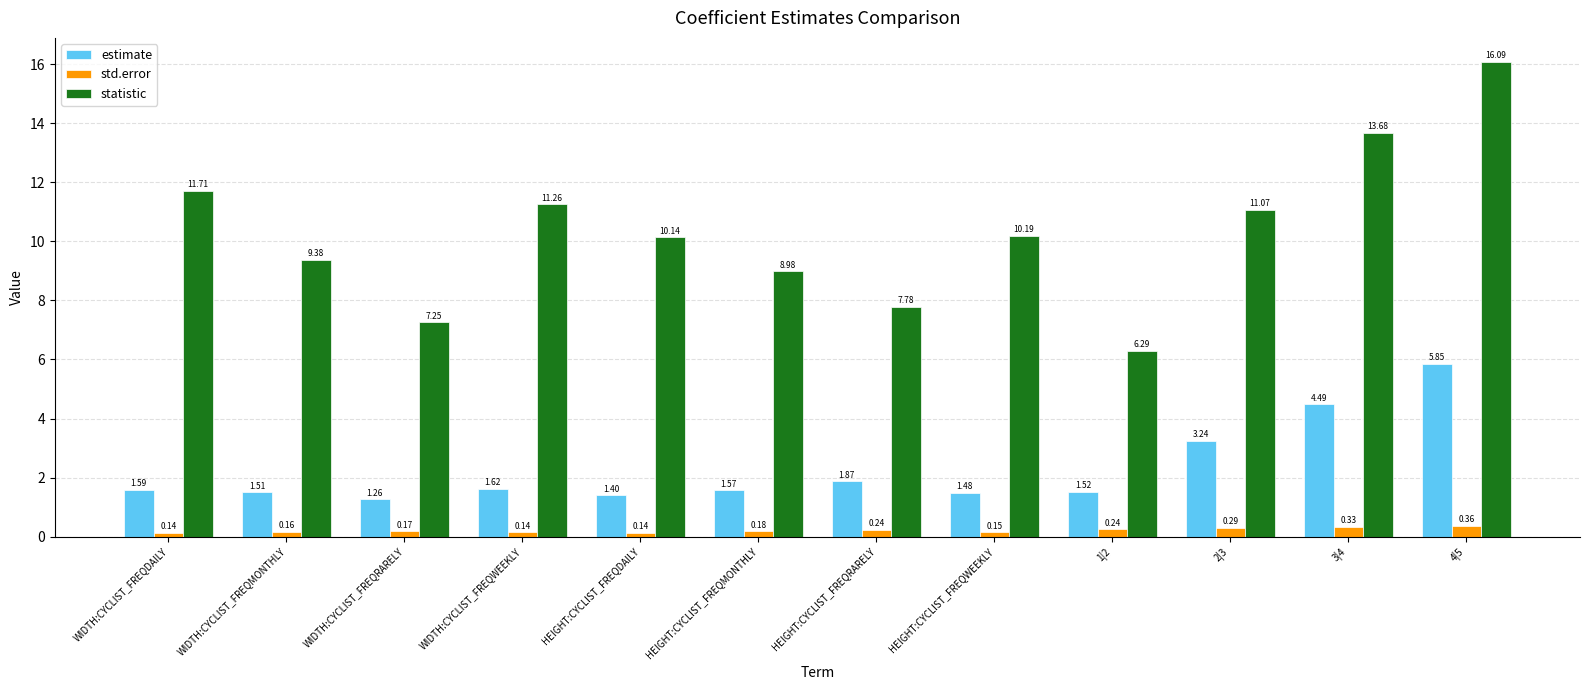

Where does the statistic series first go above 10?

WIDTH:CYCLIST_FREQDAILY